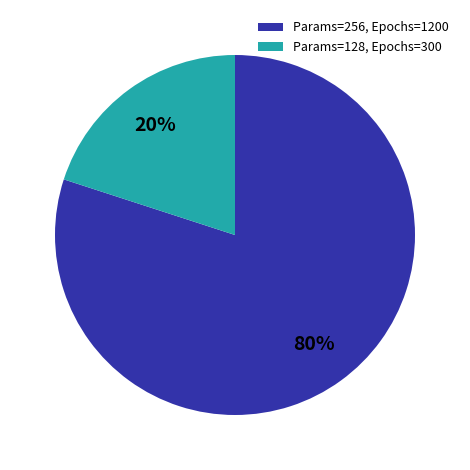

To the nearest percent, what is the difference between the largest and smallest slice percentages?

60%